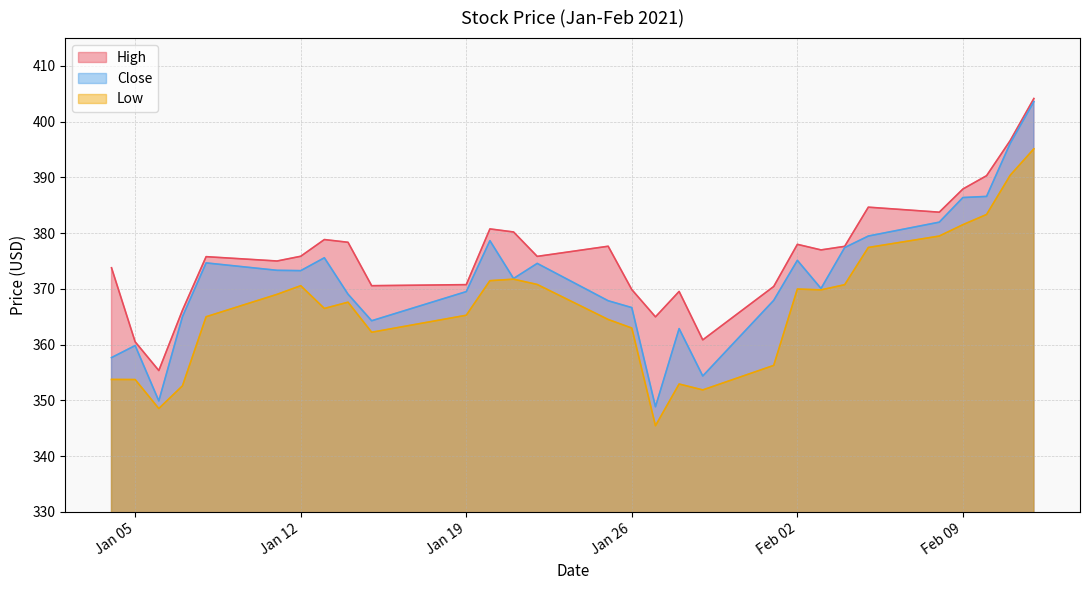

What is the label of the 10th point from the left?

2021-01-15